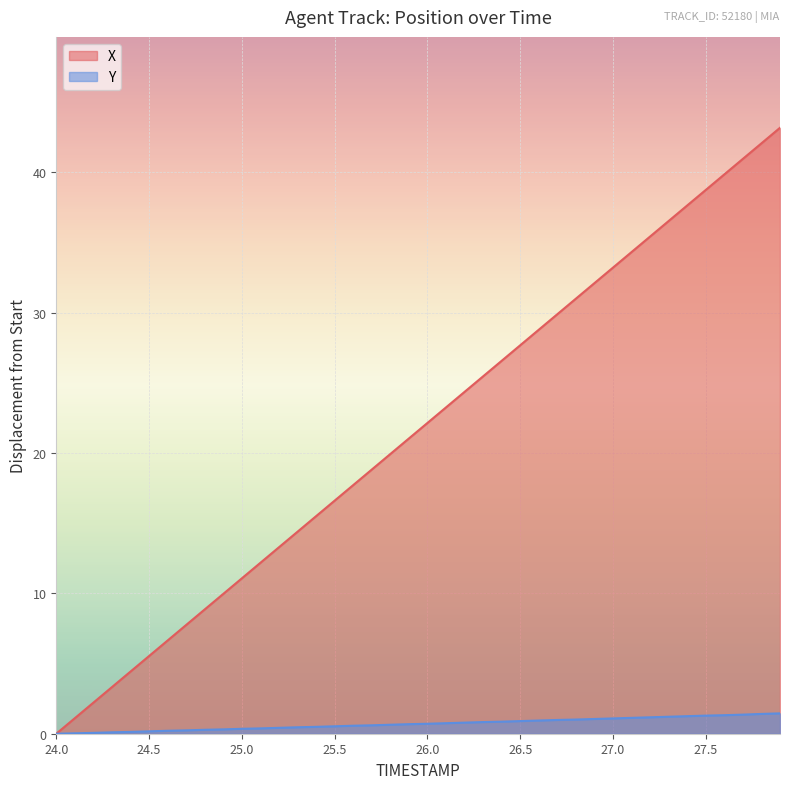

What is the highest value of the Y series?

1.5